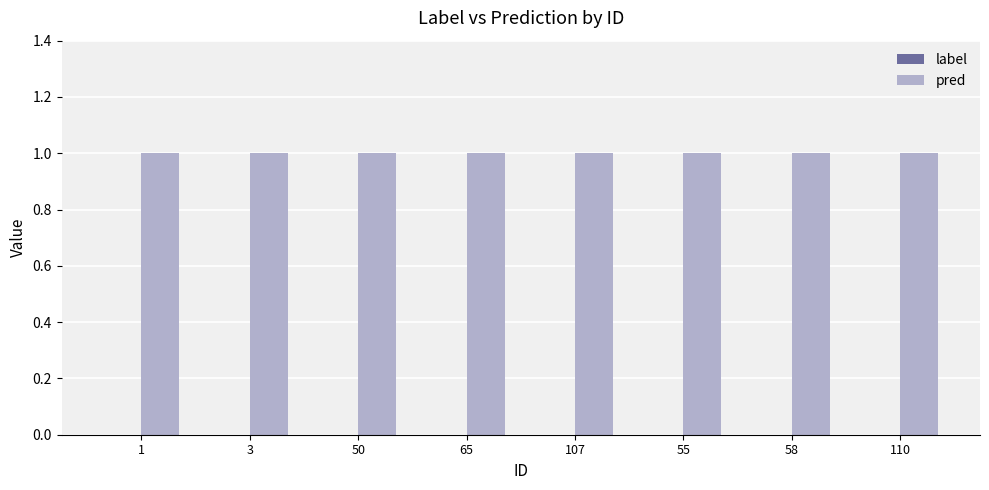

What is the label of the 8th bar from the right?

1